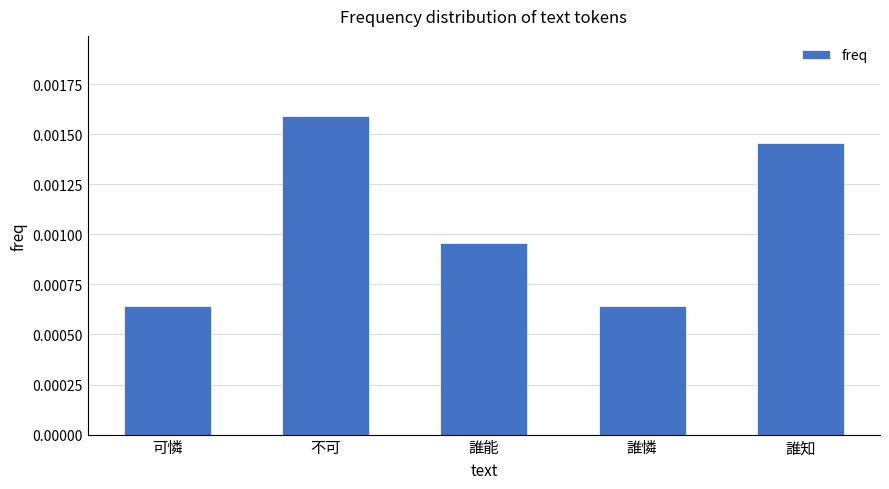

What position from the right is 誰憐?

2